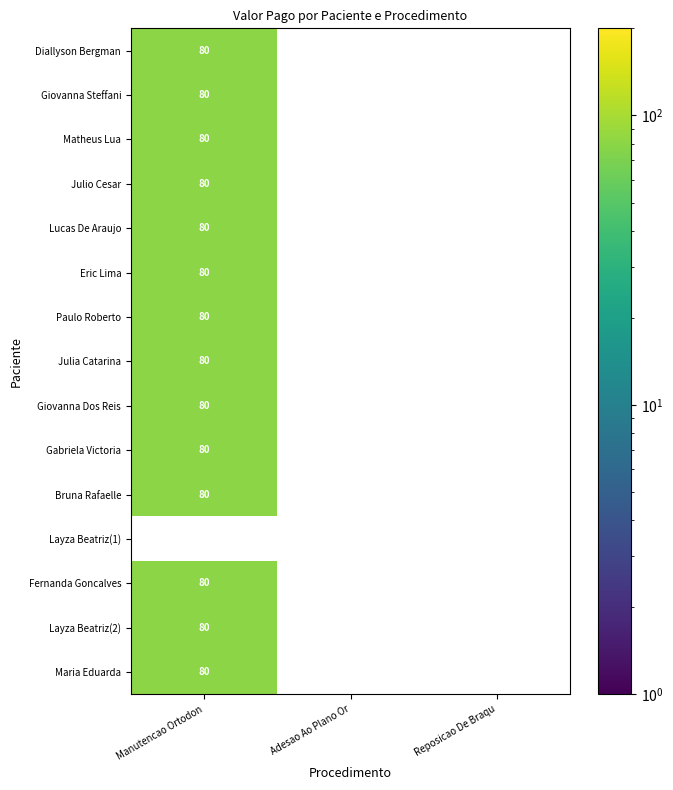

Is it true that Diallyson Bergman equals 116 at Manutencao Ortodon?

False